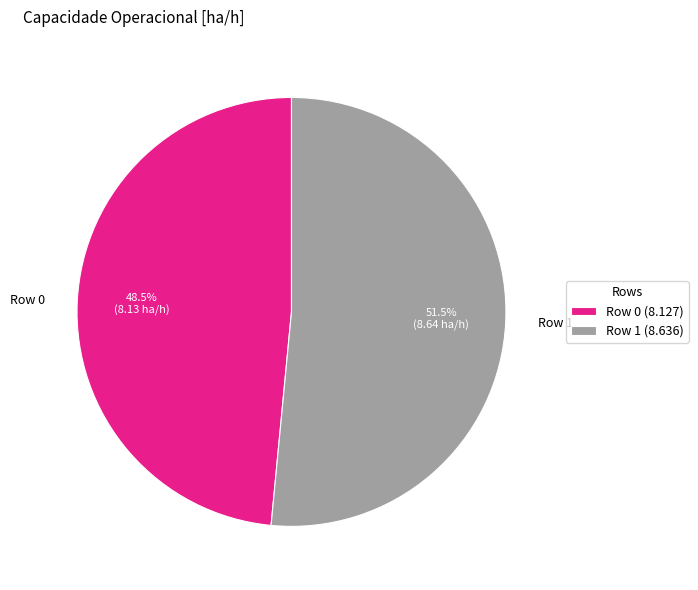

Combined, do Row 1 and Row 0 account for over 50%?

Yes